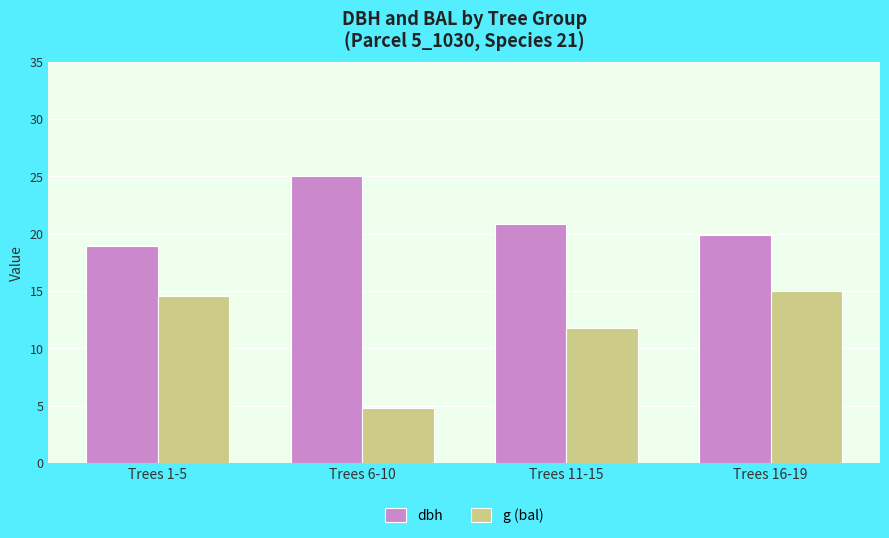

Between Trees 1-5 and Trees 16-19, which series saw the biggest shift?

dbh